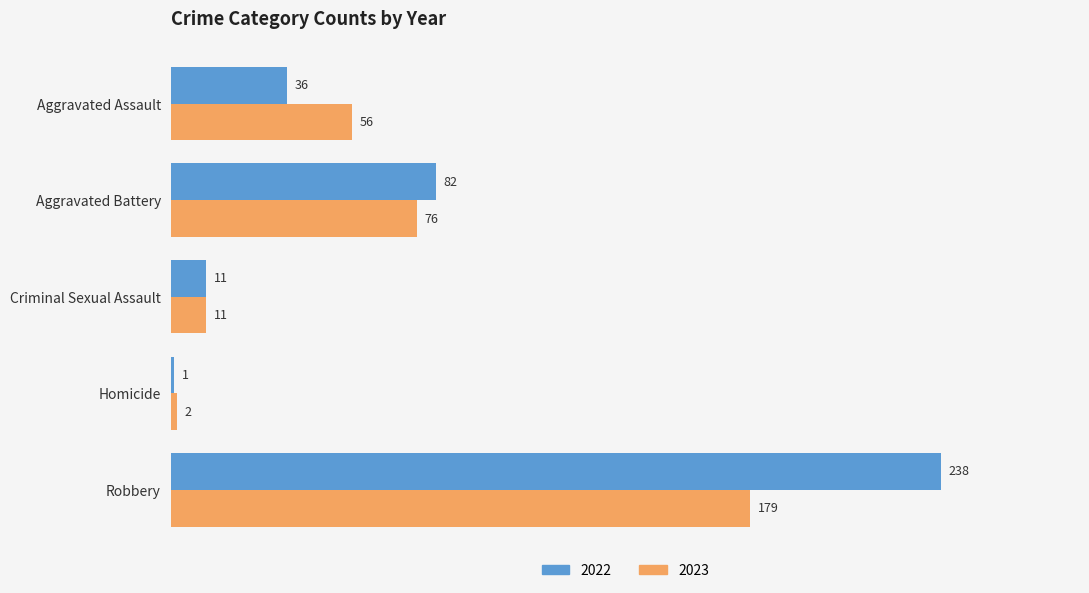

What is the difference between the maximum and minimum values in the 2022 series?

237